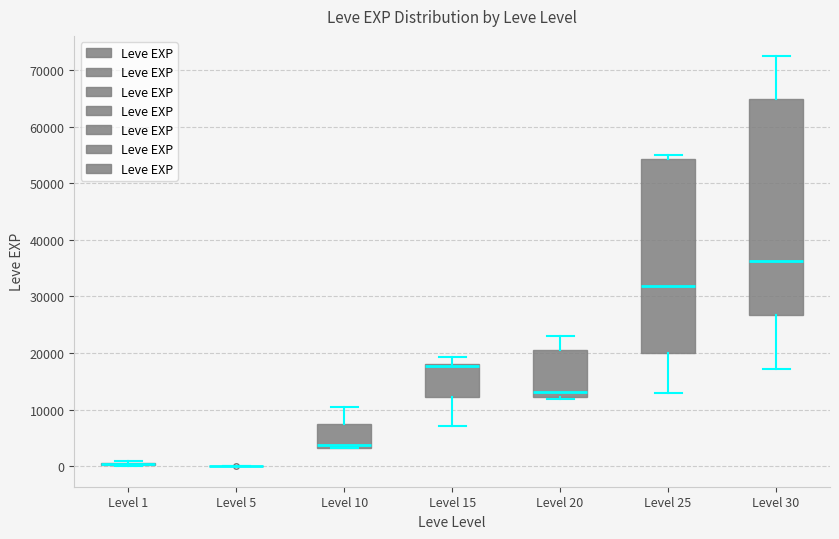

Which box is the tallest, from its lower edge to its upper edge?

Level 30